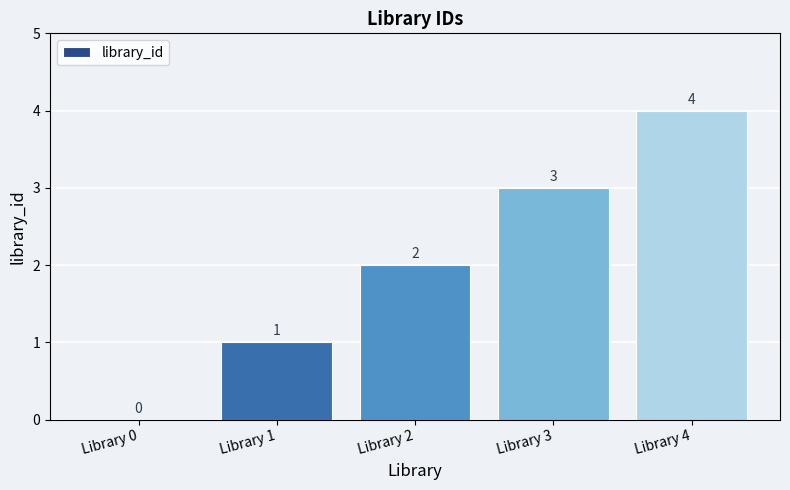

Is it true that the value at Library 4 is 7?

False